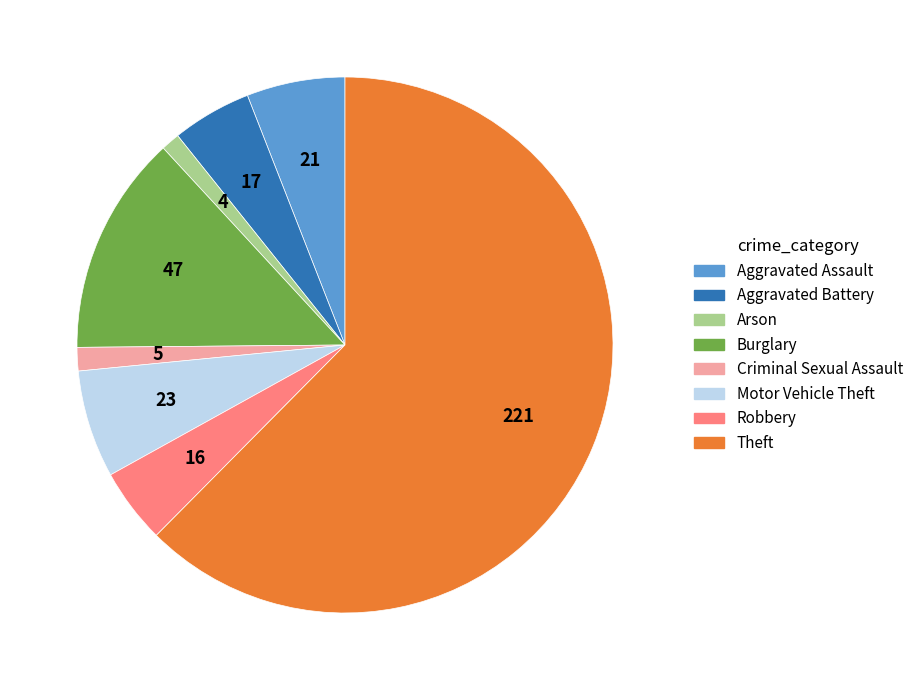

What is the largest slice in the pie chart?

Theft